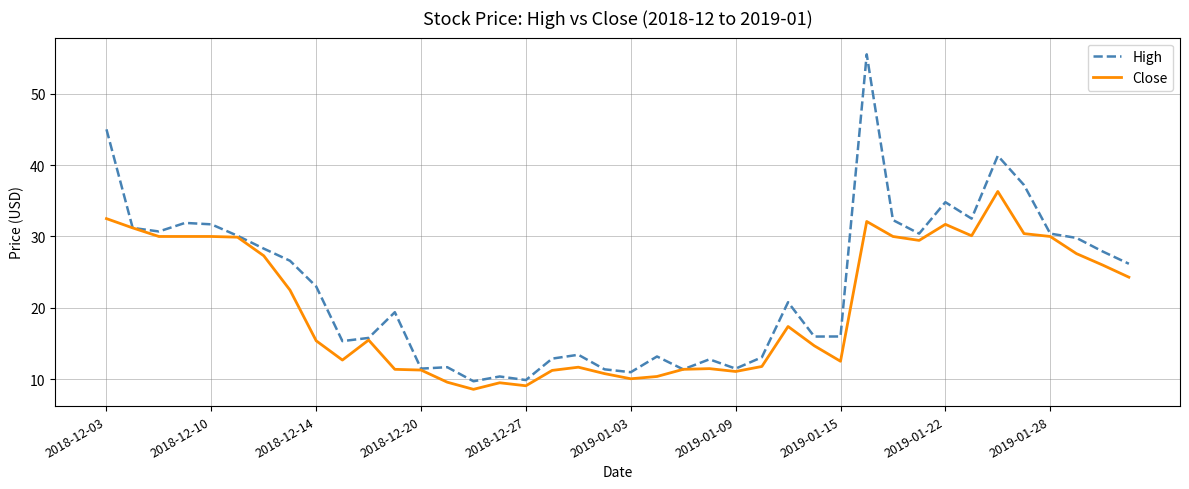

Does the chart have visible grid lines?

Yes